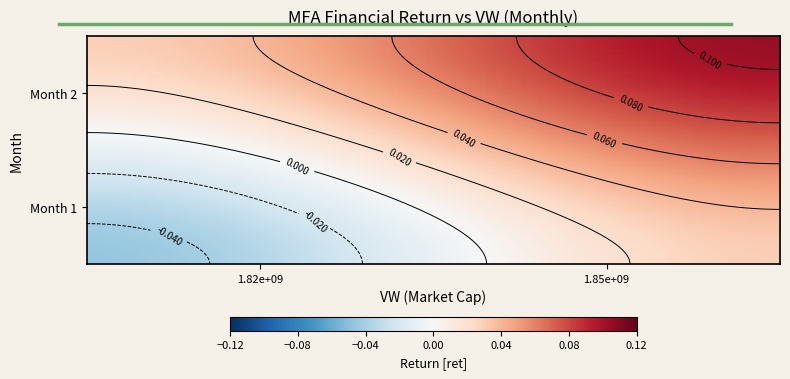

Between 1 and 0, which is larger?

1